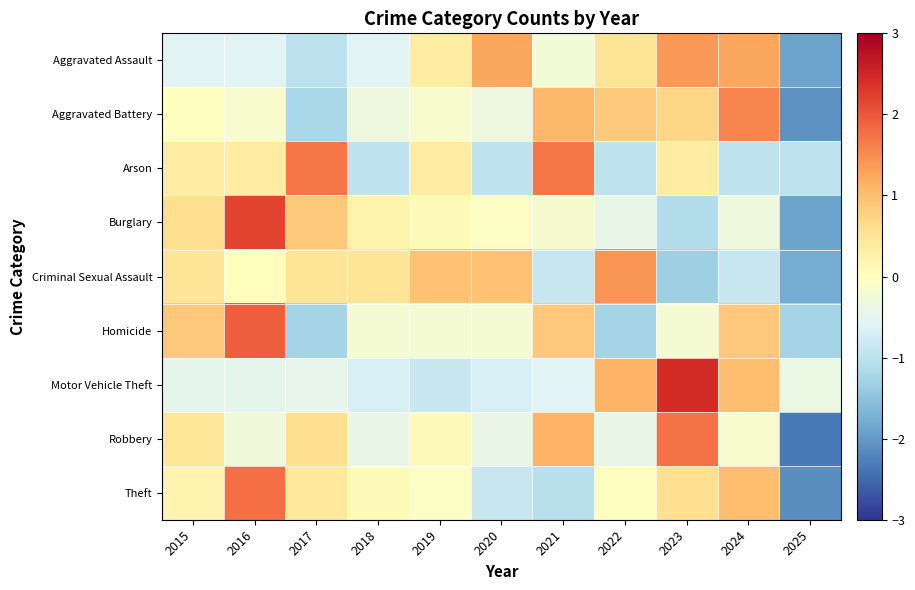

What is the minimum value shown in the chart?

-2.3